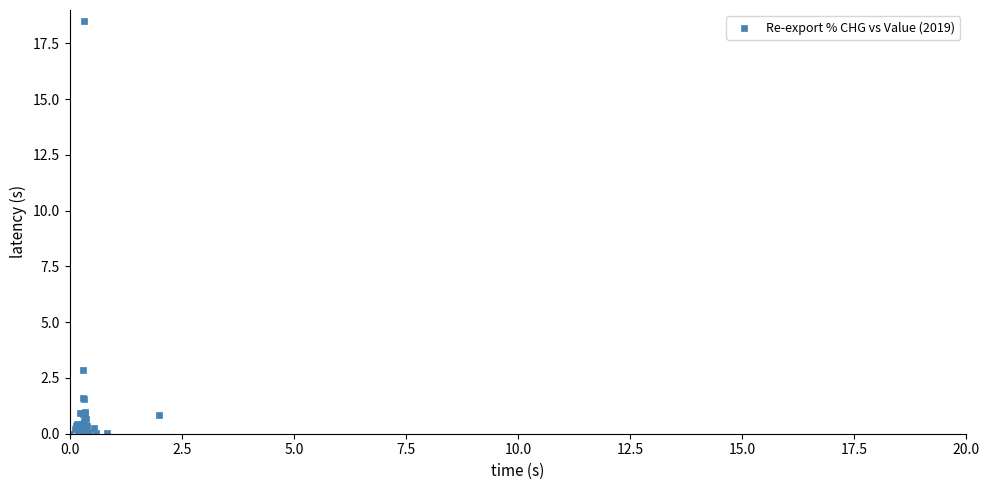

What Y value in the scatter plot is closest to 9?

2.8